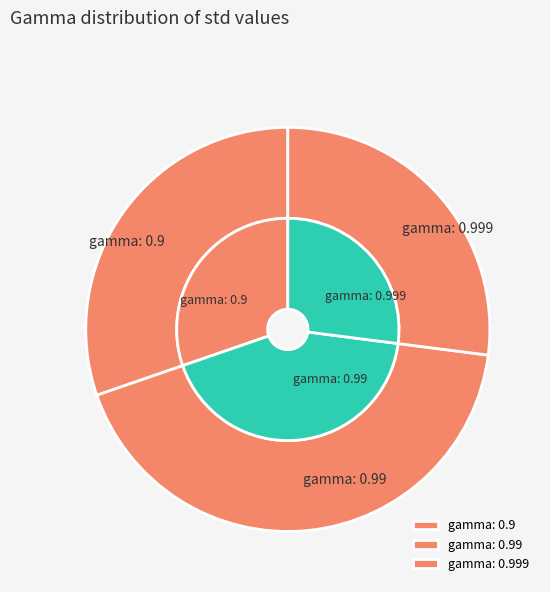

The gamma: 0.99 slice represents 37% of the pie. True or false?

False